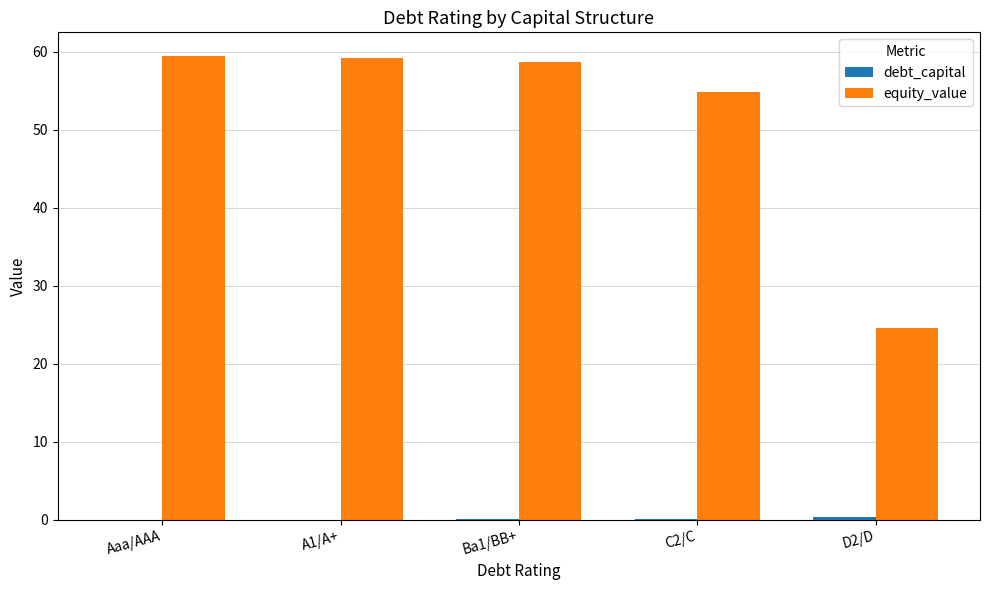

Where is equity_value nearest to the value 42?

C2/C